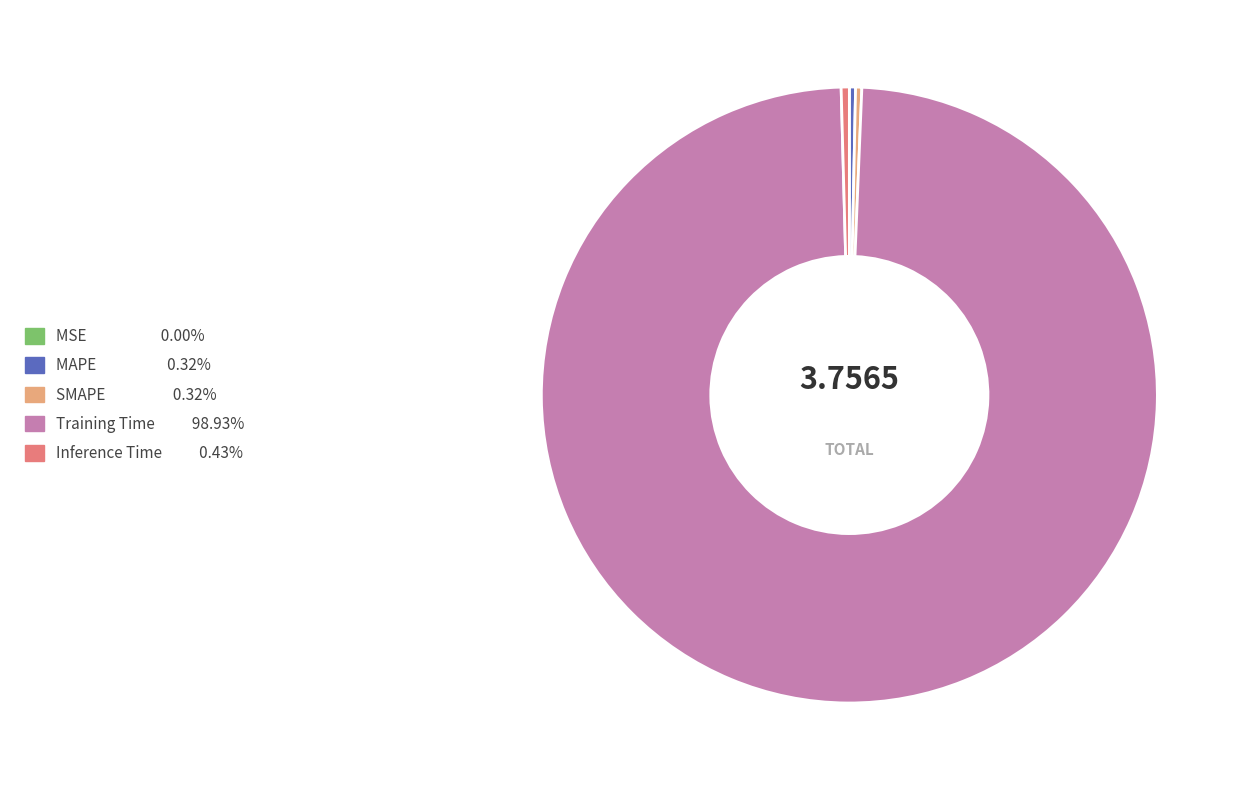

What is the largest slice in the pie chart?

Training Time